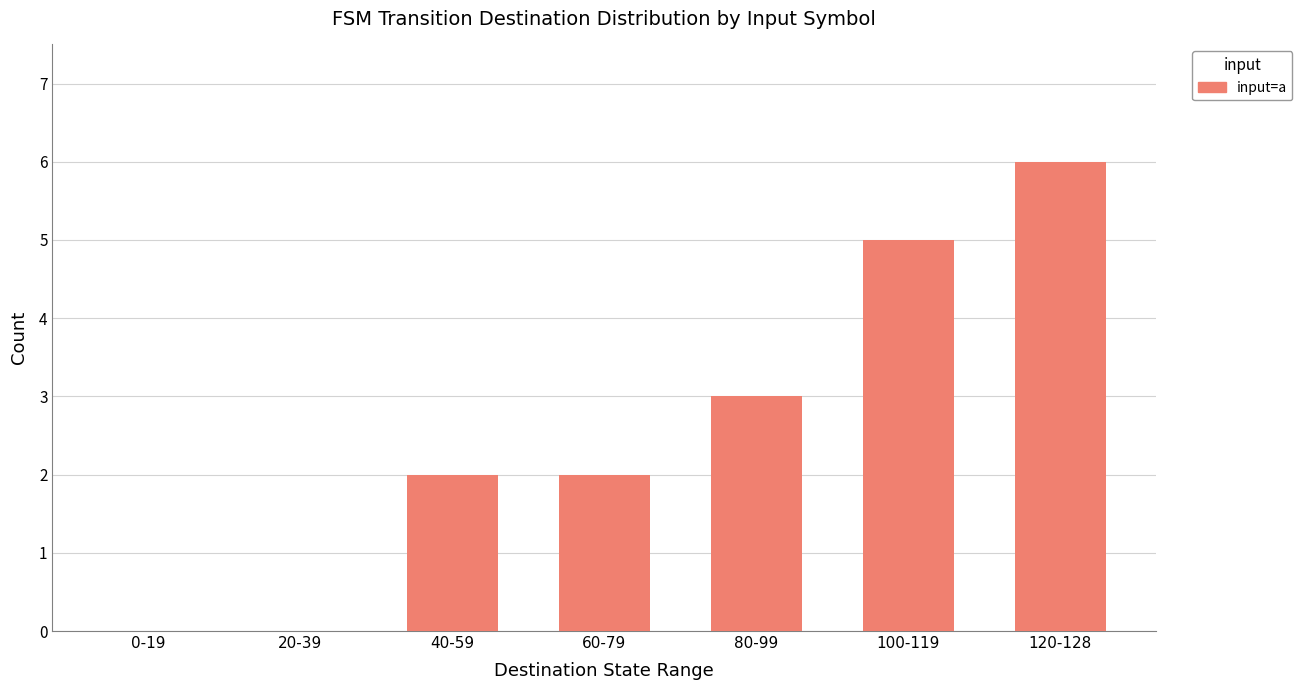

What is the sum of the values at 20-39 and 100-119?

5